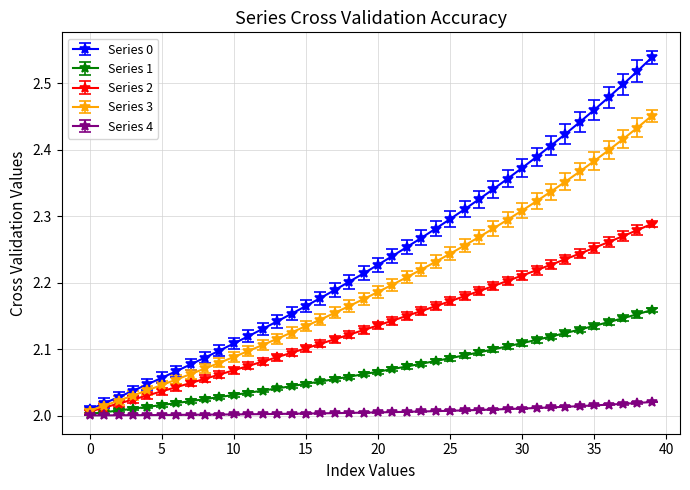

Does the chart have visible grid lines?

Yes